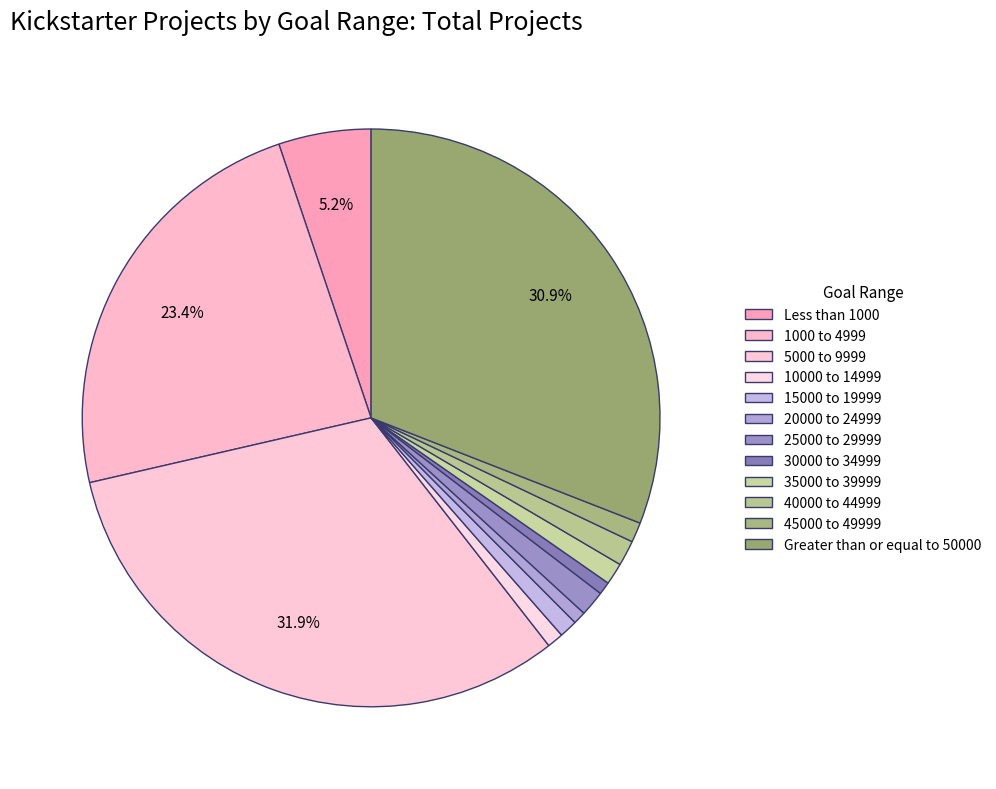

To the nearest percent, what is the average slice percentage?

8%